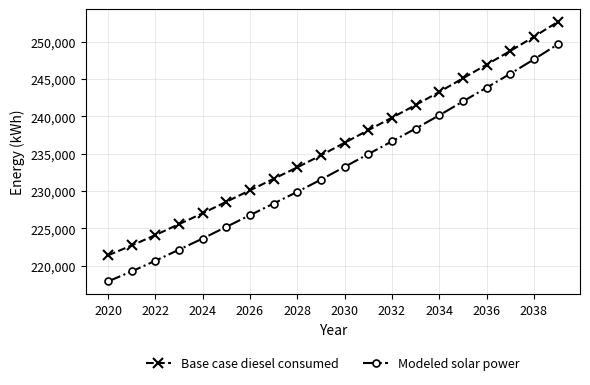

Which series has the widest spread of values?

Modeled solar power